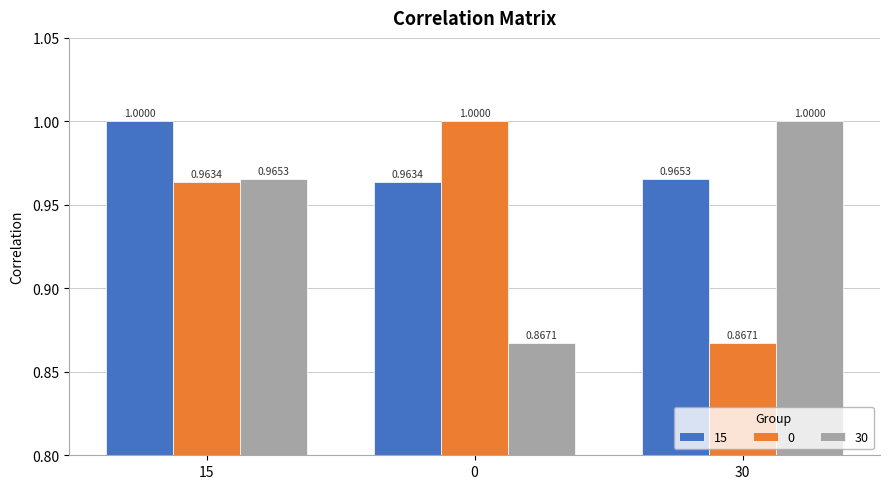

Between 15 and 0, which series saw the biggest shift?

30